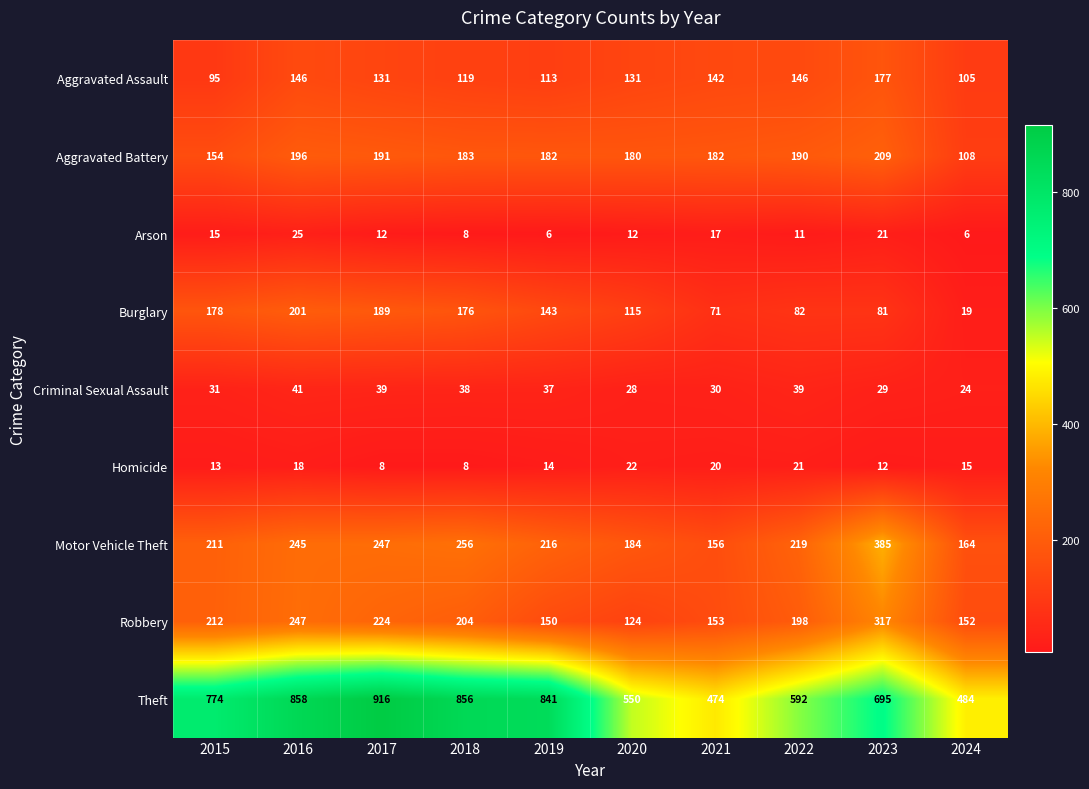

At which label does Homicide first exceed 15?

2016